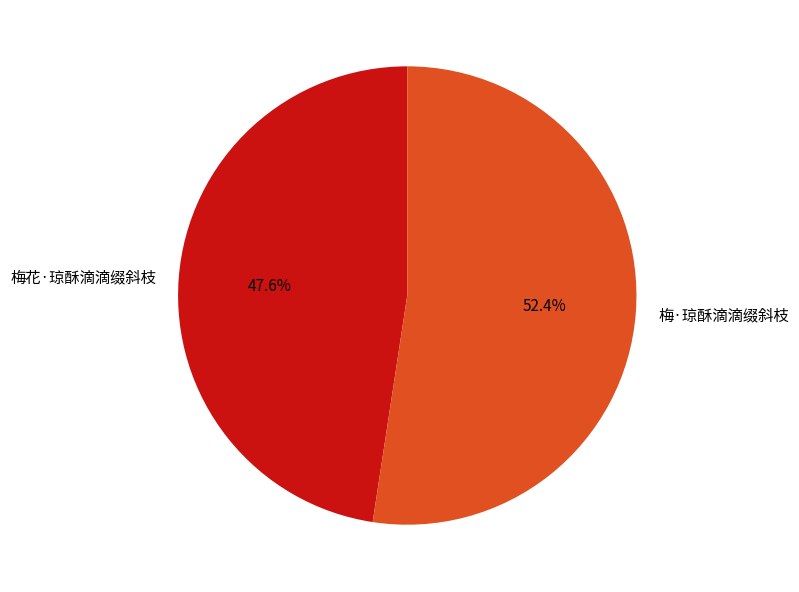

How many segments does this pie chart have?

2